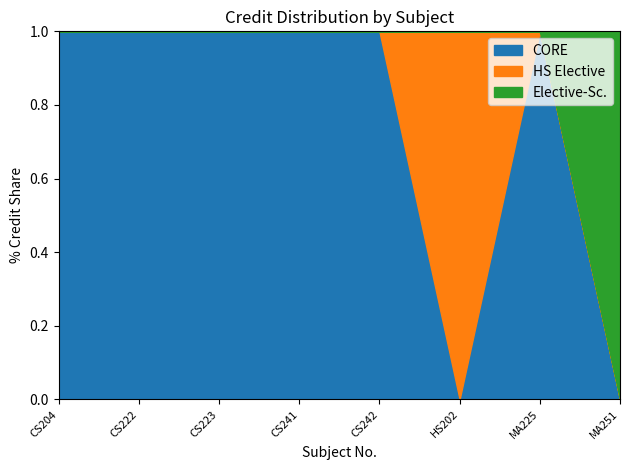

What is the difference between the maximum and minimum values?

5